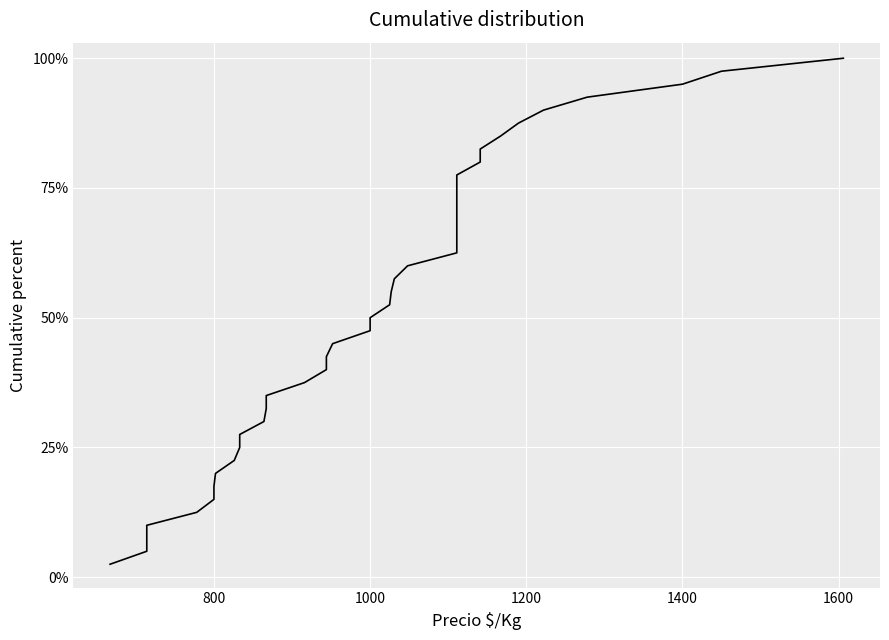

What is the difference between the maximum and minimum values?

97.5